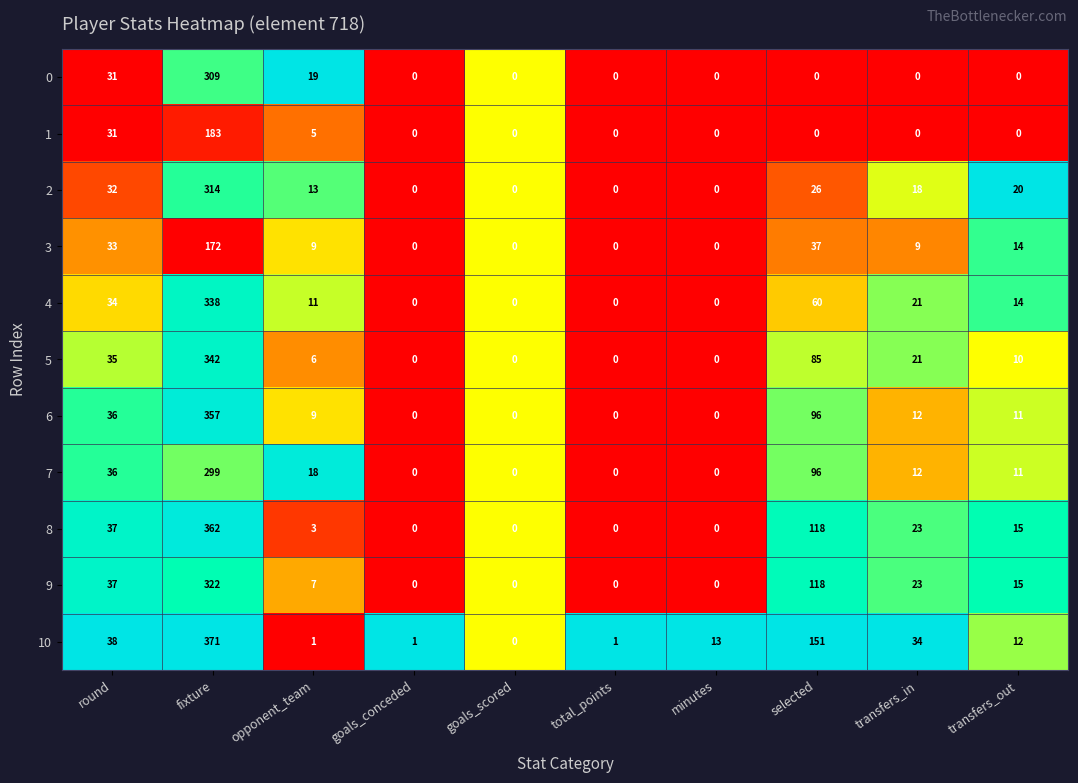

Between goals_scored and selected, which series saw the biggest shift?

10